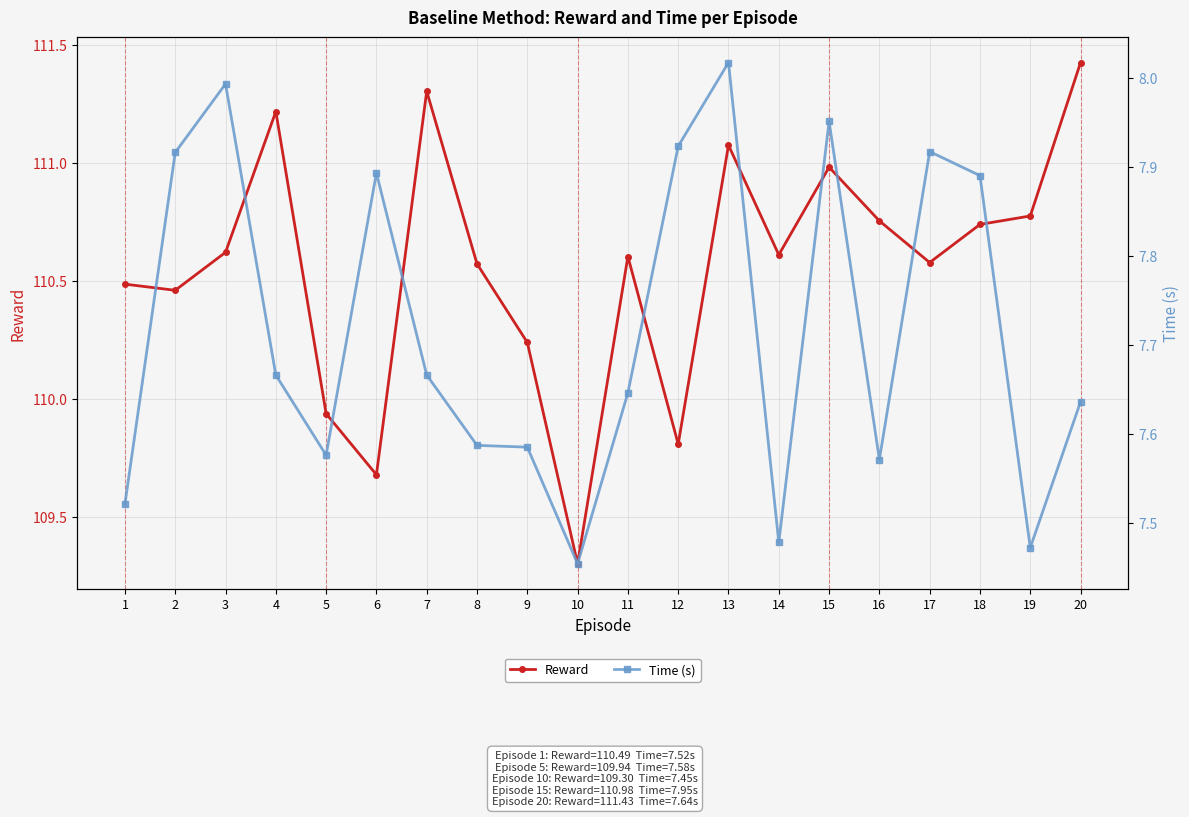

What are all the series names shown in the legend?

Reward, Time (s)